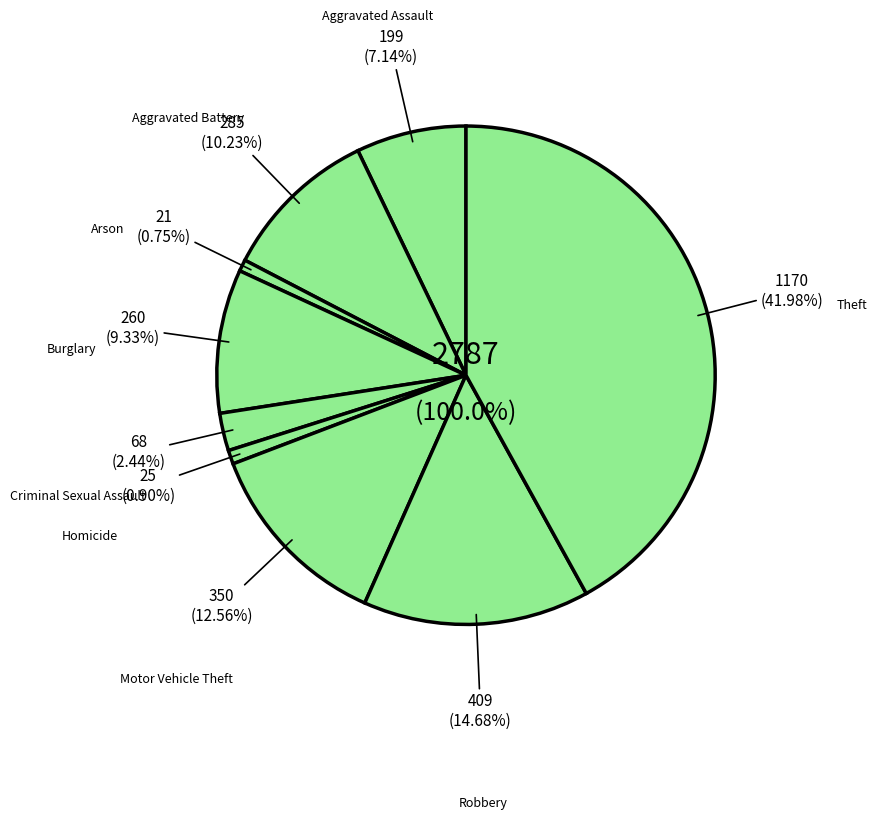

To the nearest percent, what is the combined percentage of Criminal Sexual Assault and Burglary?

12%